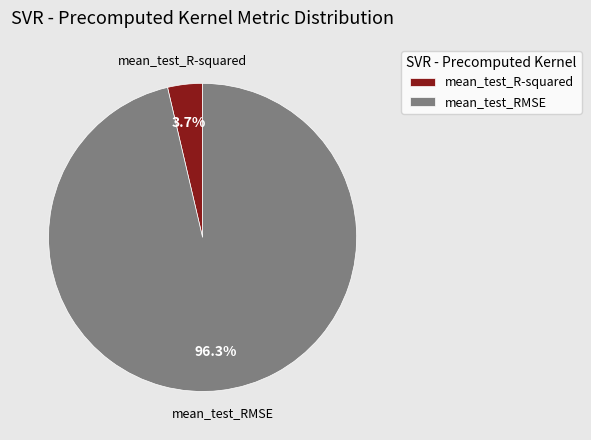

To the nearest percent, what is the combined percentage of mean_test_RMSE and mean_test_R-squared?

100%